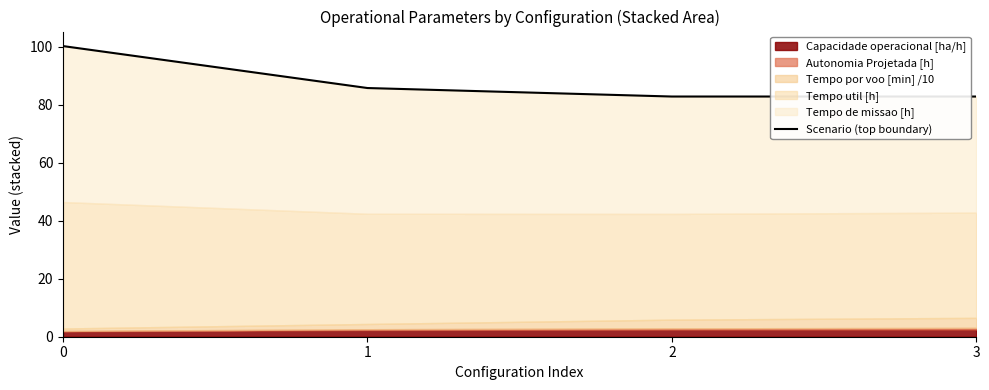

What value does the data have at 3?

82.8